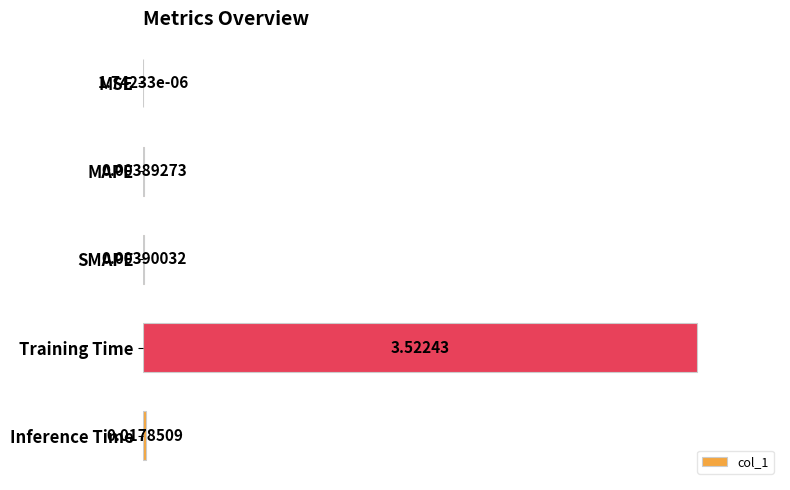

What is the average value?

0.2